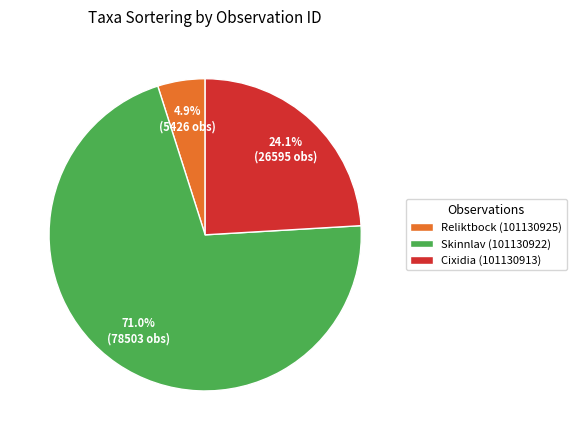

Combined, do Skinnlav (101130922) and Reliktbock (101130925) account for over 50%?

Yes